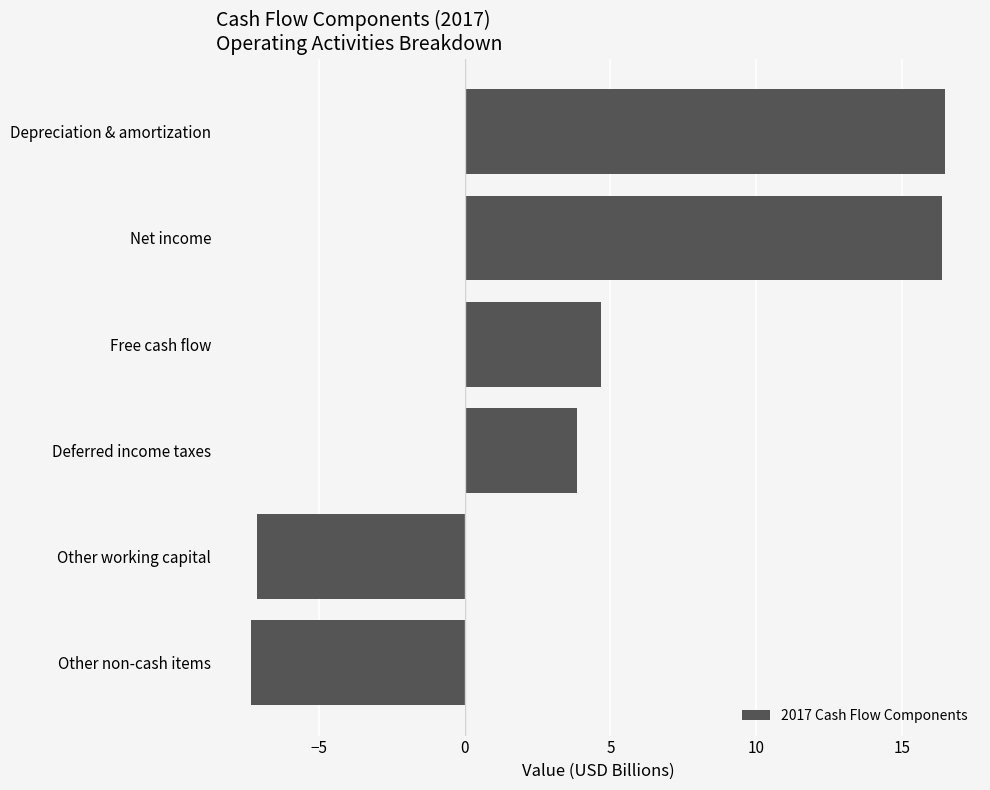

How many bars are there in total?

6